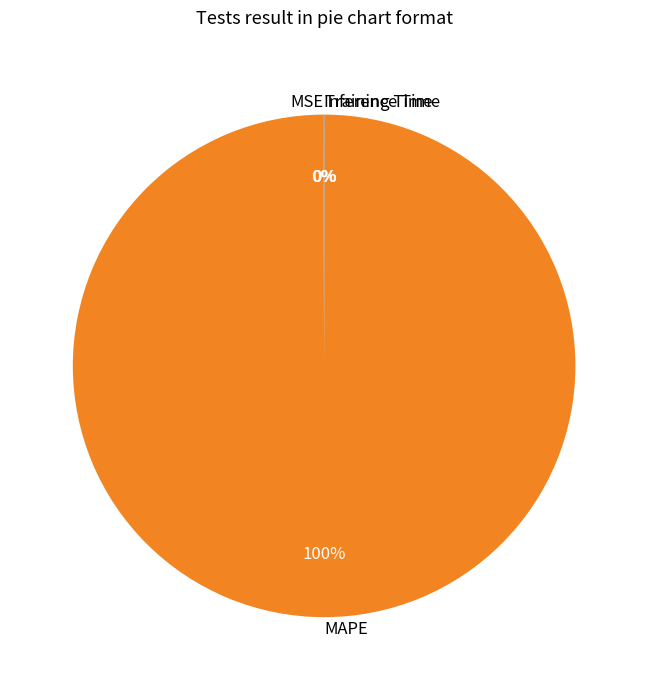

What percentage is the MAPE slice, to the nearest percent?

100%